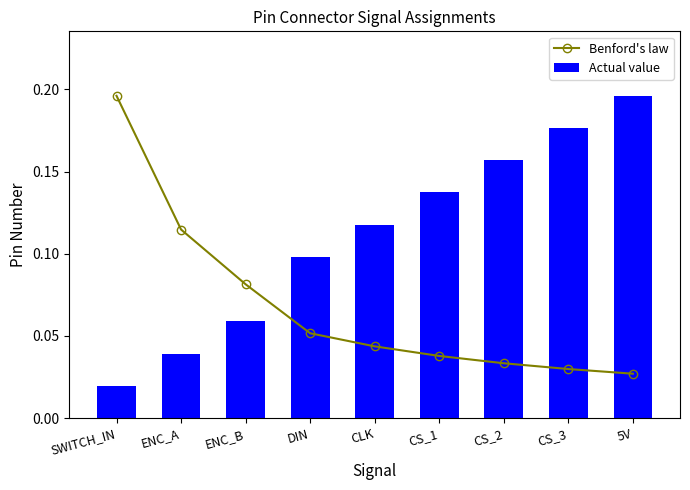

Are the bars horizontal?

No